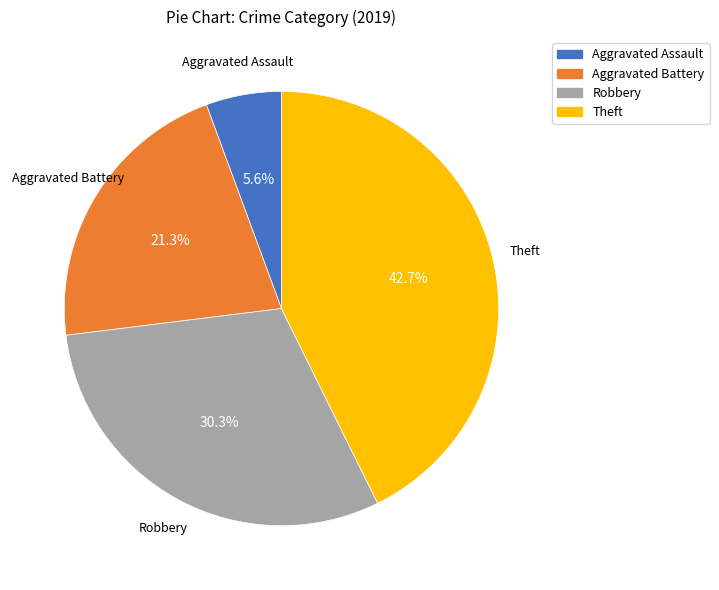

What portion of the pie excludes Robbery?

69.7%